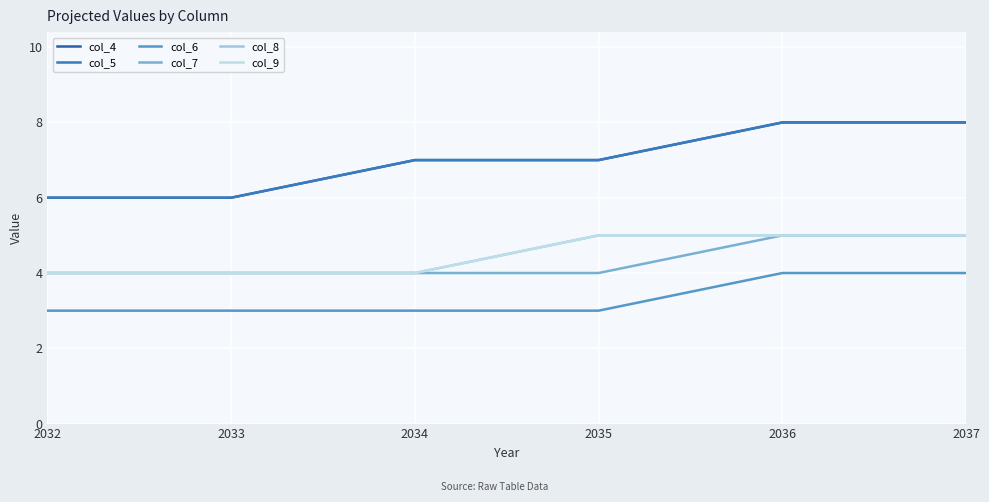

Which category has the highest value in the col_8 series?

2035